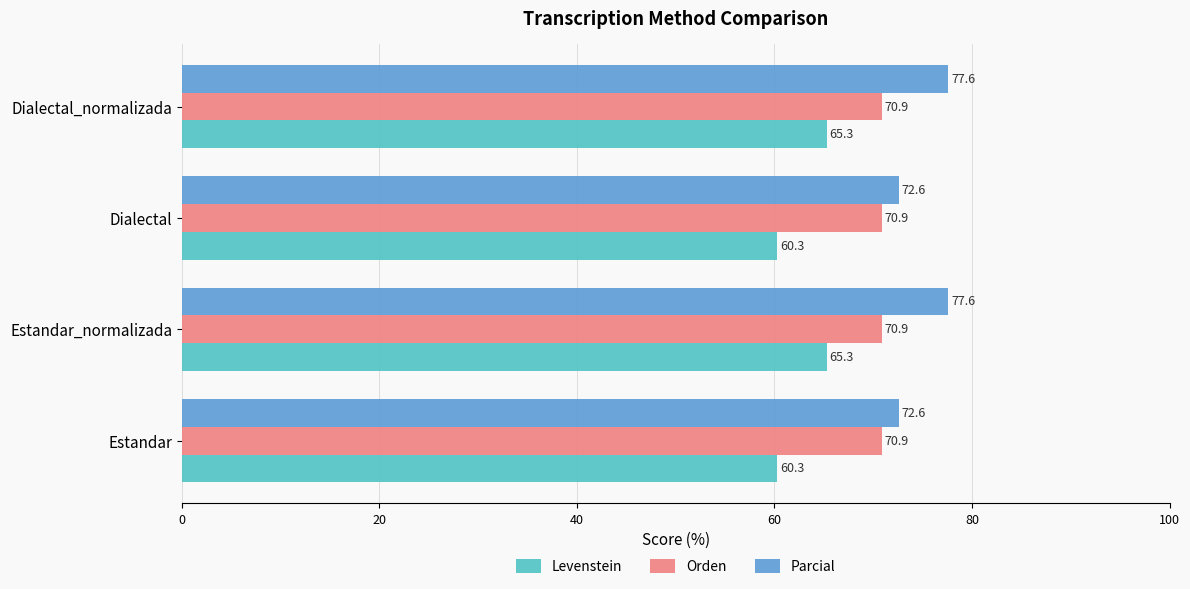

What are all the series names shown in the legend?

Levenstein, Orden, Parcial